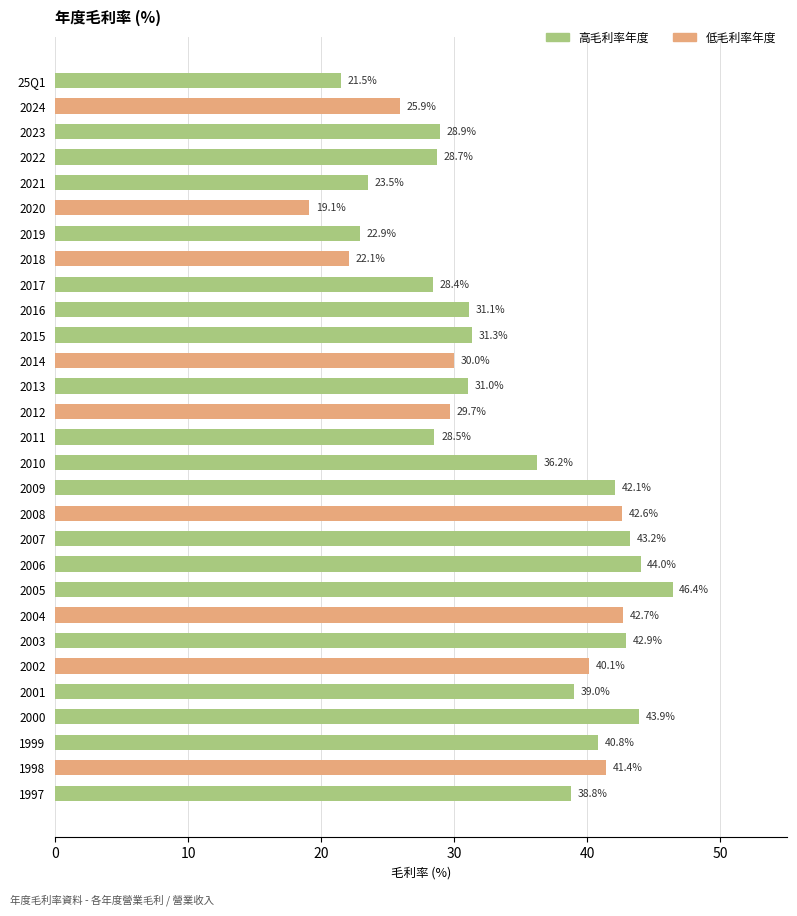

Where is the data nearest to the value 32?

2015